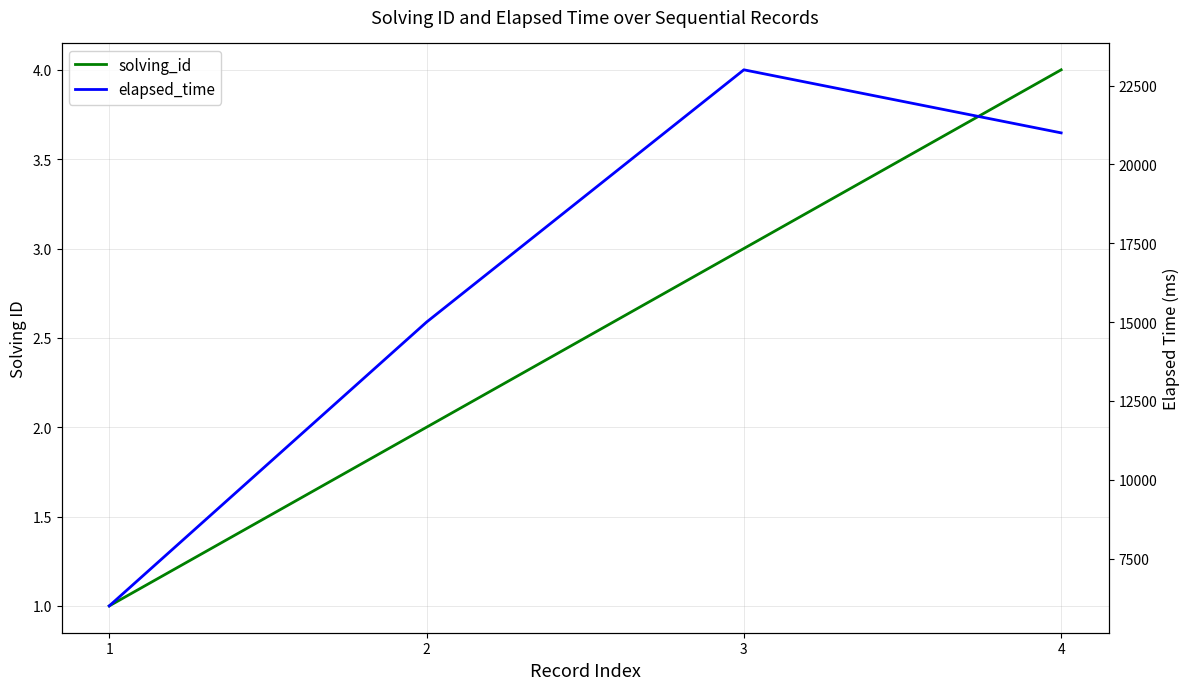

What is the value of the elapsed_time point at the 3rd from the left?

23000